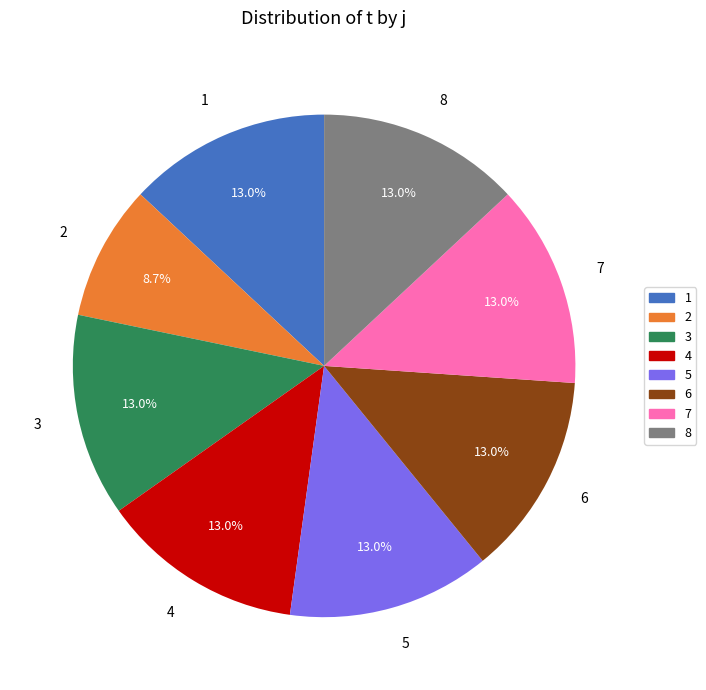

Do 4 and 2 together represent more than half of the pie?

No